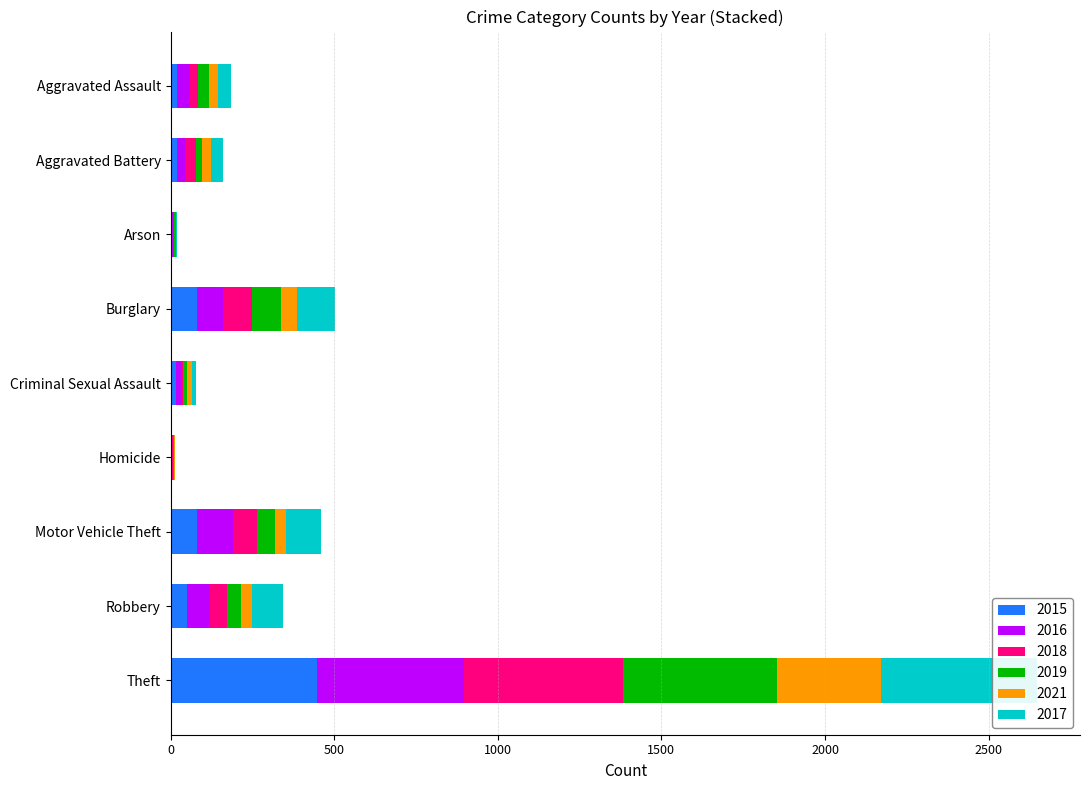

Which category has the lowest value across all series?

Homicide